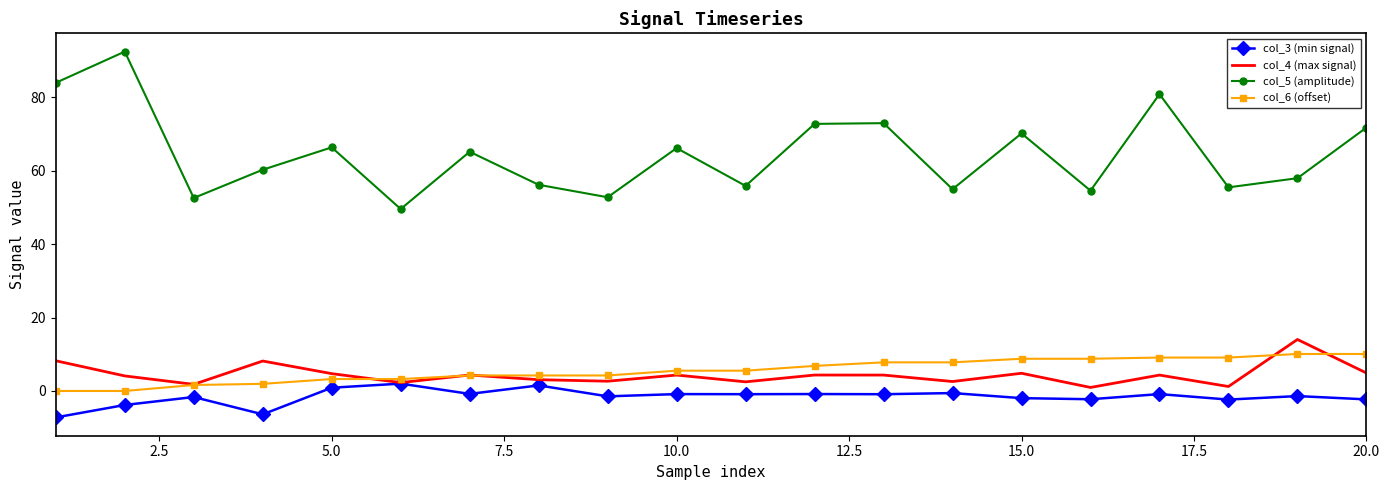

What is the maximum value for col_5 (amplitude)?

92.5